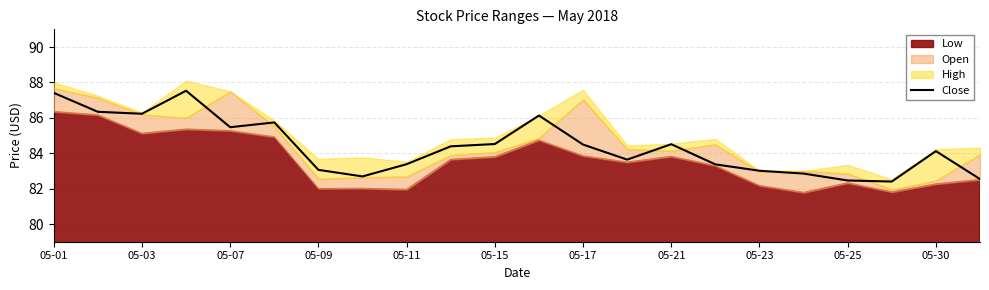

How many values are below 84?

10